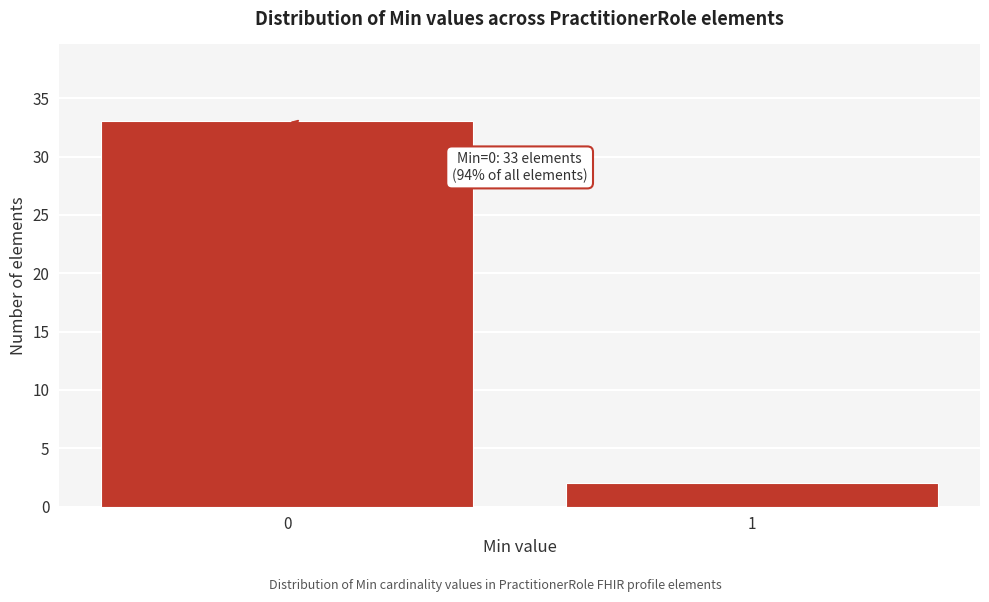

Reading left to right, extract all data points from this chart.

0=33	1=2